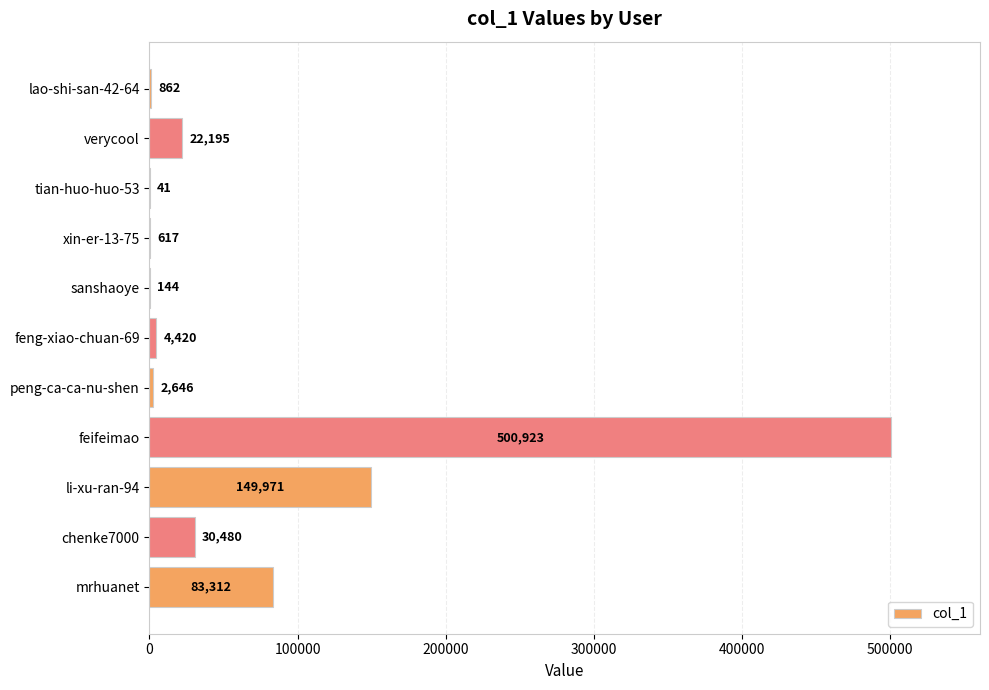

Between mrhuanet and tian-huo-huo-53, which is larger?

mrhuanet